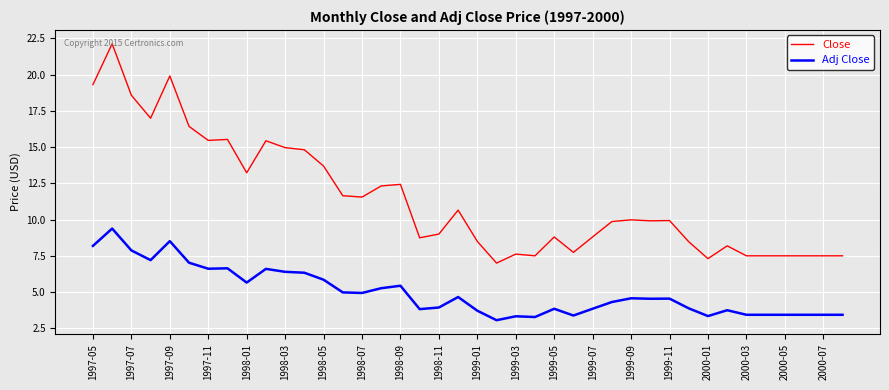

Which series has the largest range (max minus min)?

Close